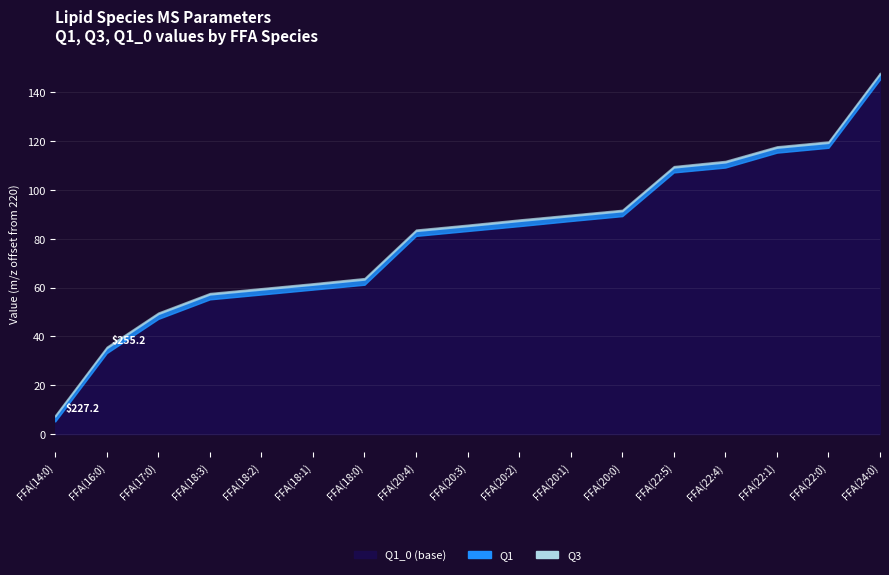

What is the sum of all Q3 values?

5113.3